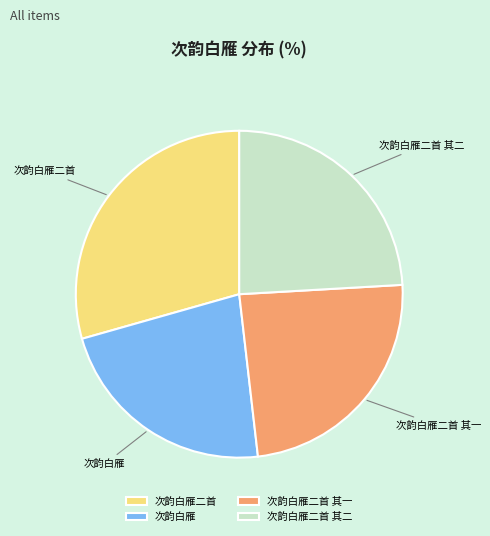

The 次韵白雁二首 其二 slice represents 33% of the pie. True or false?

False